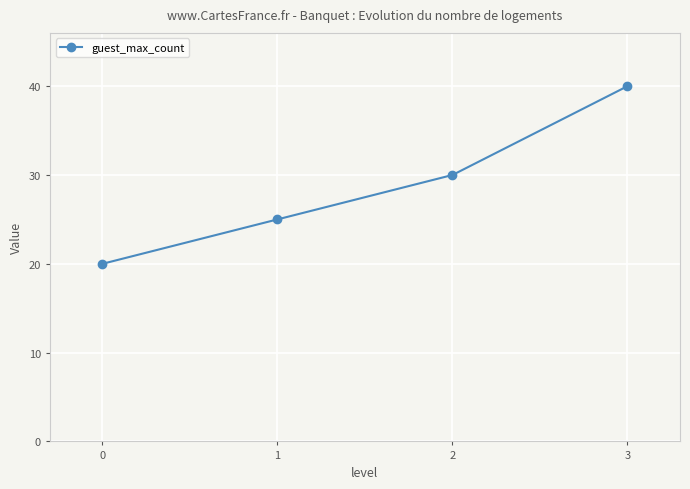

What is the smallest value displayed?

20